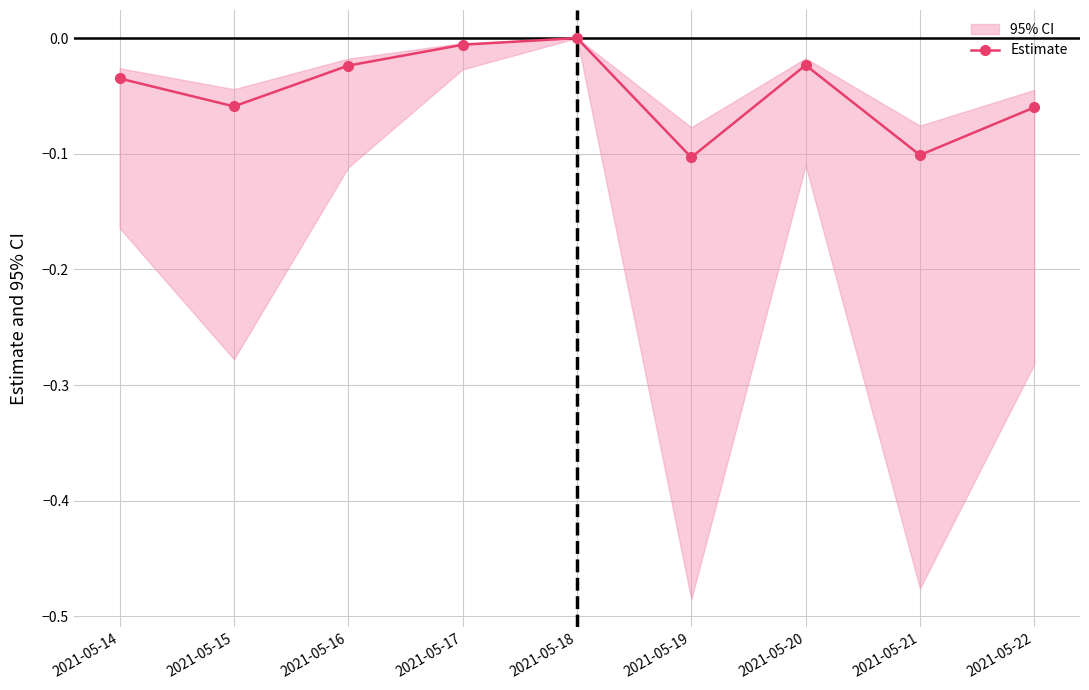

What is the change in value from 2021-05-17 to 2021-05-22?

-0.1